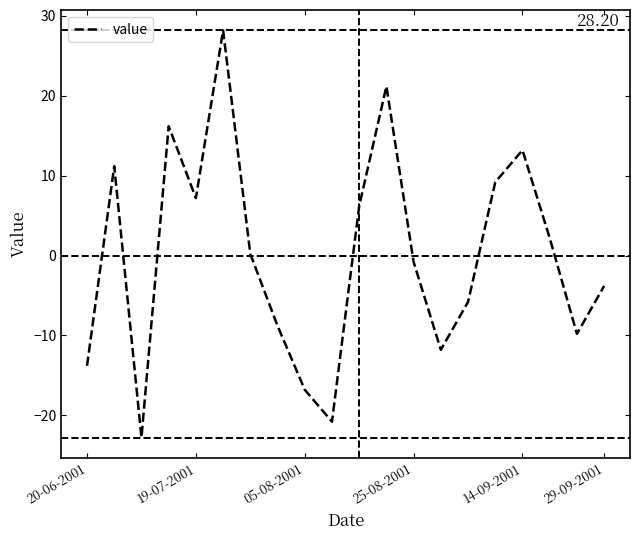

What is the difference between the maximum and minimum values?

51.0